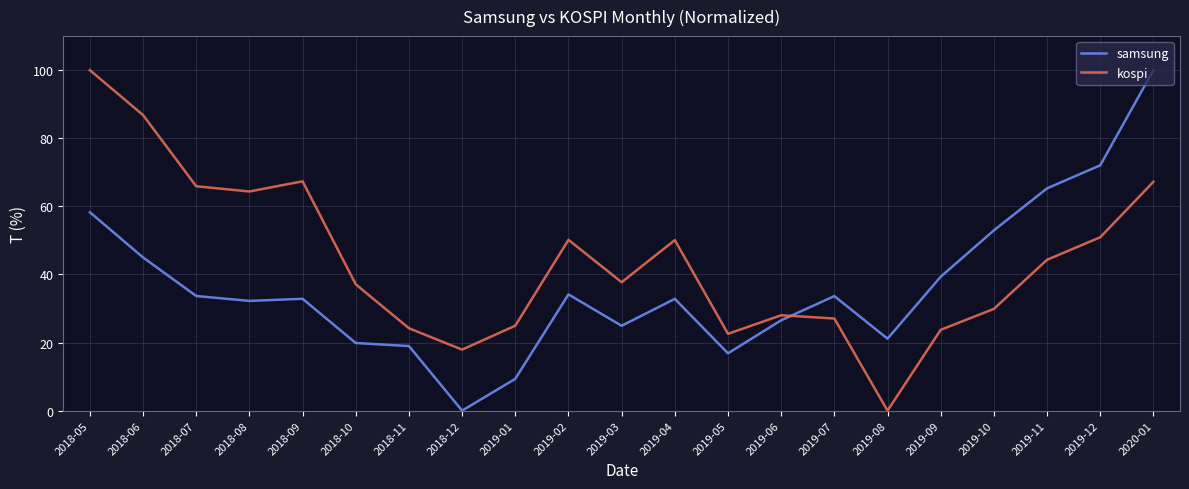

The value of samsung at 2018-11 is 7.8. True or false?

False